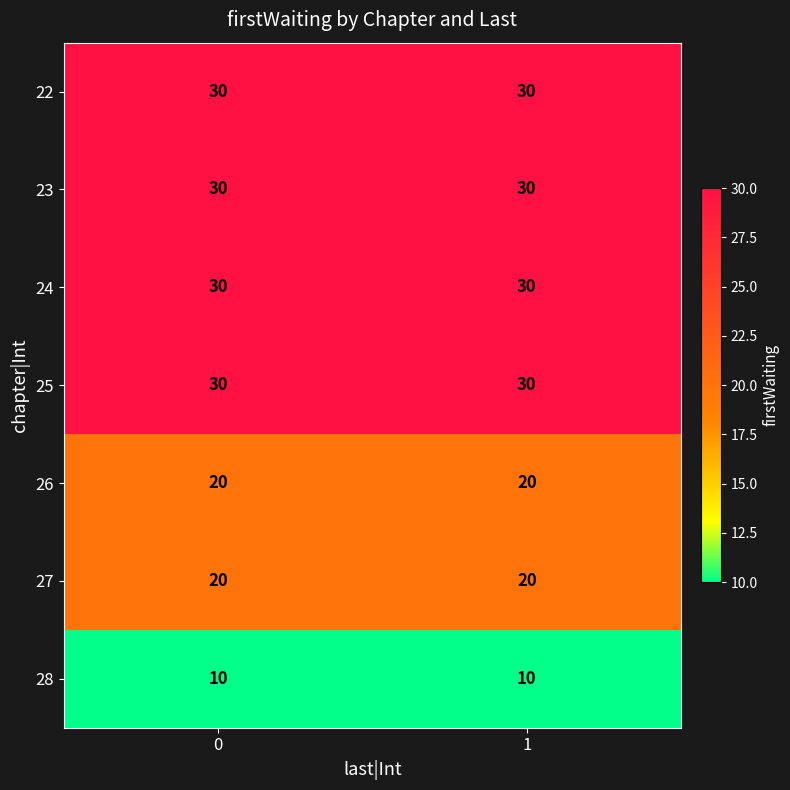

The 22 series shows 17 at 1. True or false?

False